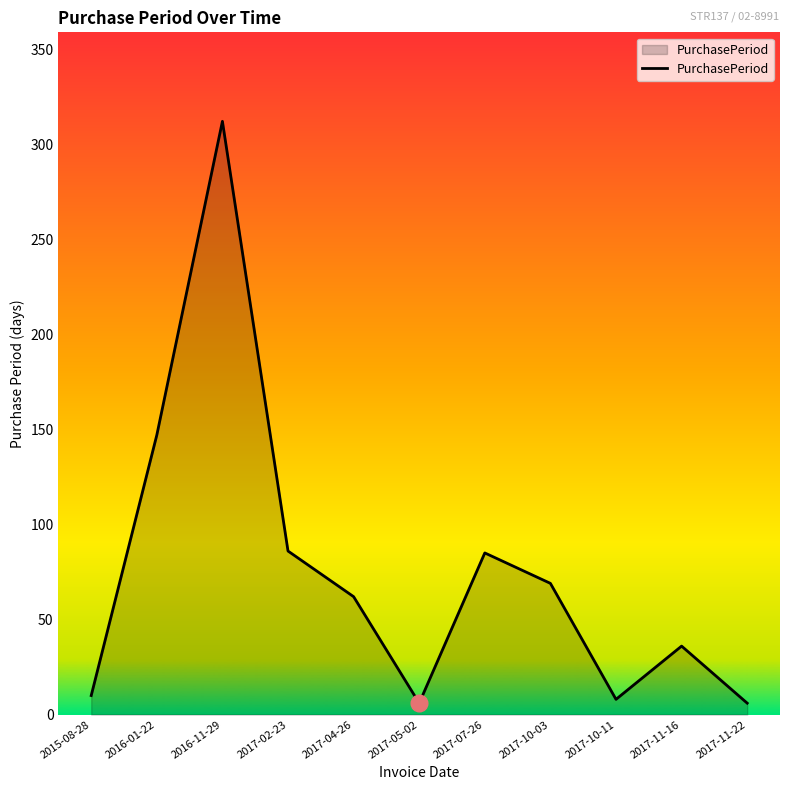

What is the difference between the maximum and minimum values?

306